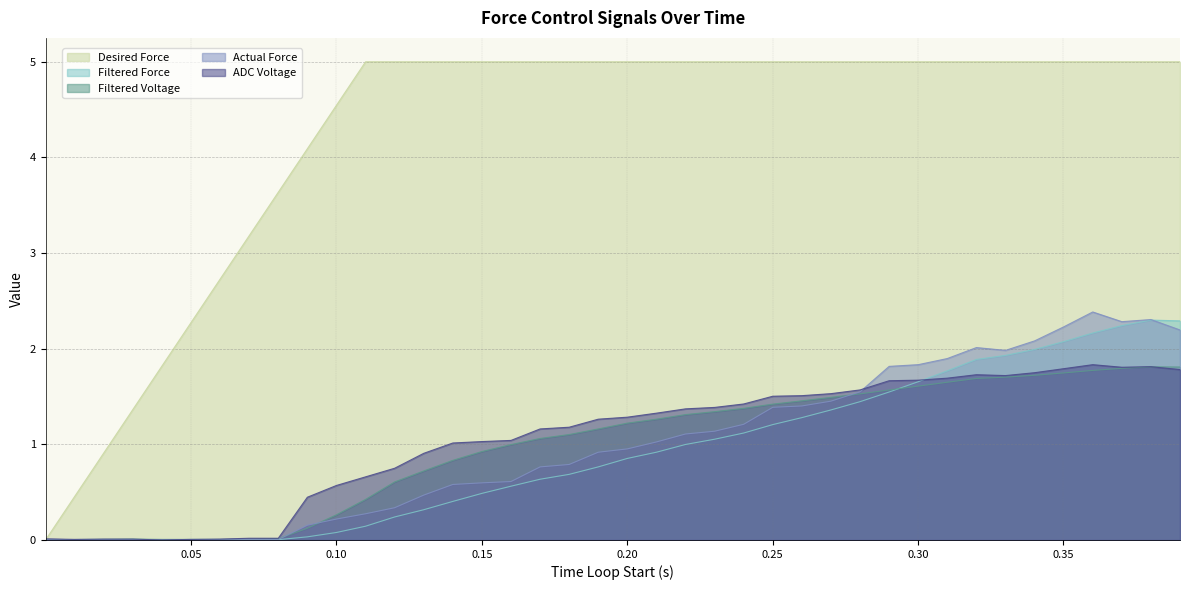

Which series has the widest spread of values?

Desired Force